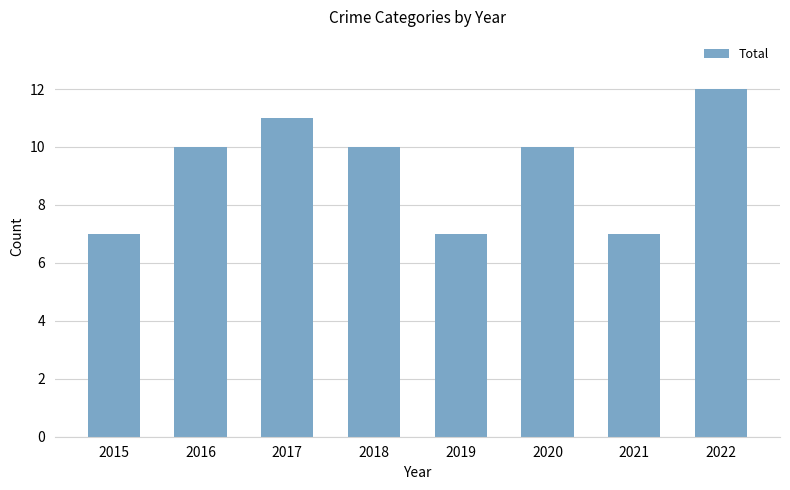

The value at 2022 is 12. True or false?

True